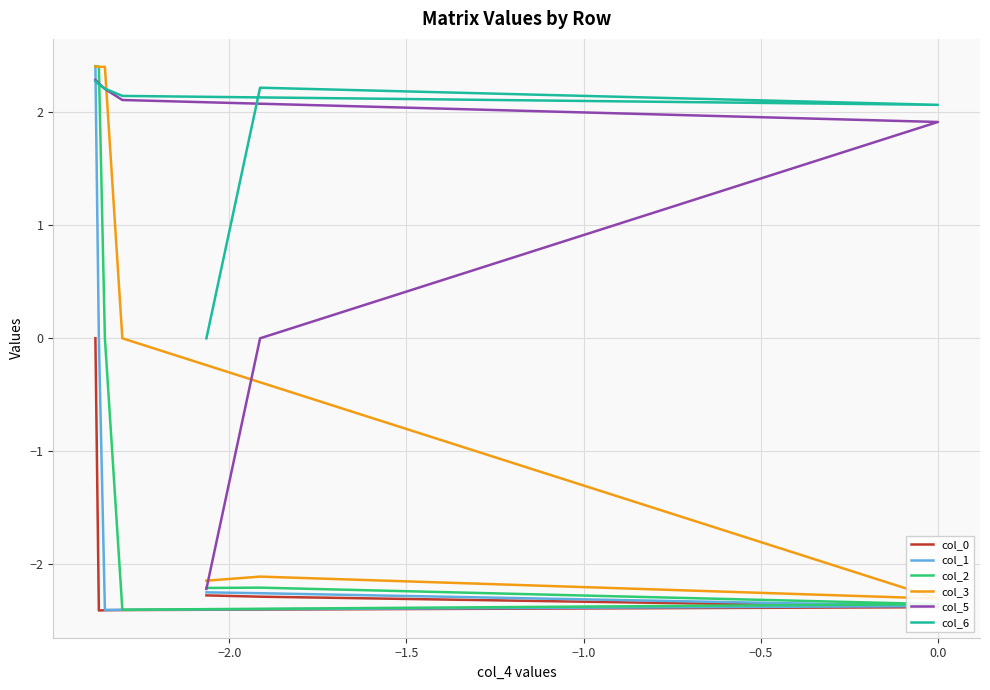

Does the chart have visible grid lines?

Yes